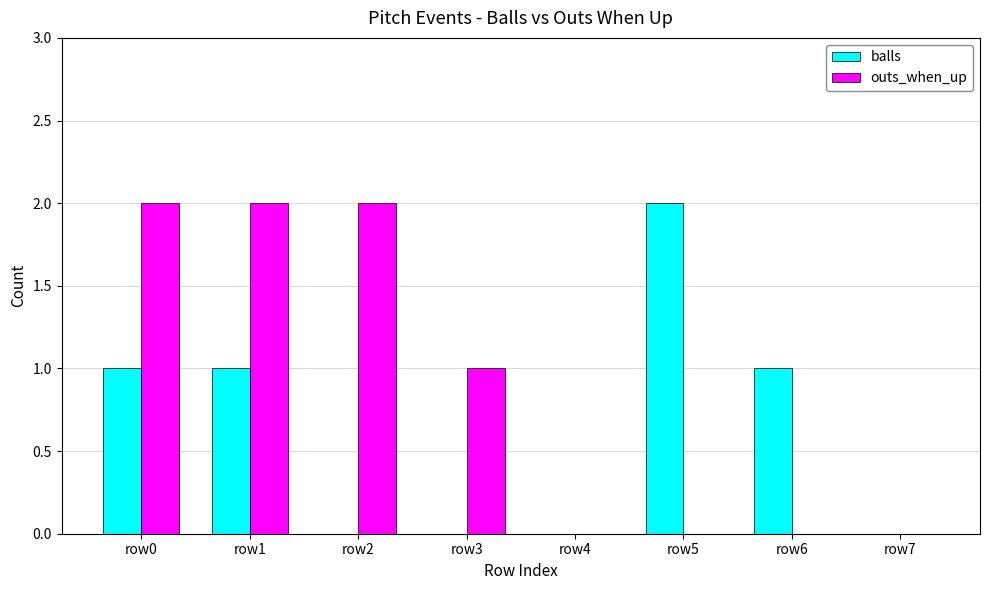

True or false: outs_when_up has a value of -1 at row6.

False